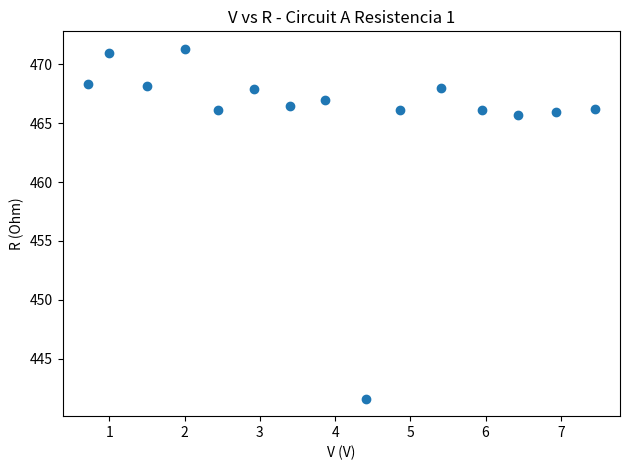

What is the range of X values (max minus min)?

6.7